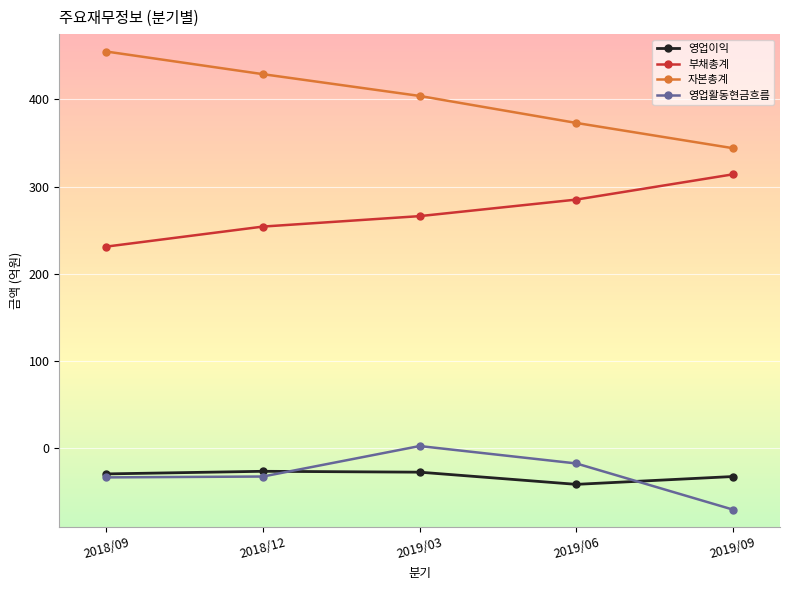

The value of 부채총계 at 2018/12 is 421. True or false?

False